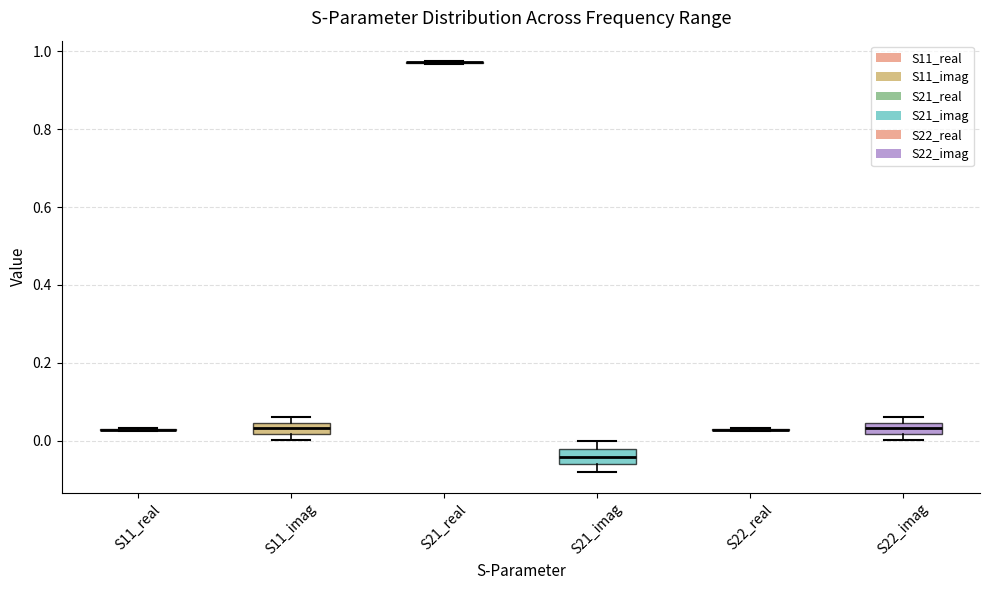

Where is the lower edge of the box for S22_imag on the y-axis? The values are not printed on the chart, so give them approximately, as read against the axis.

0.02